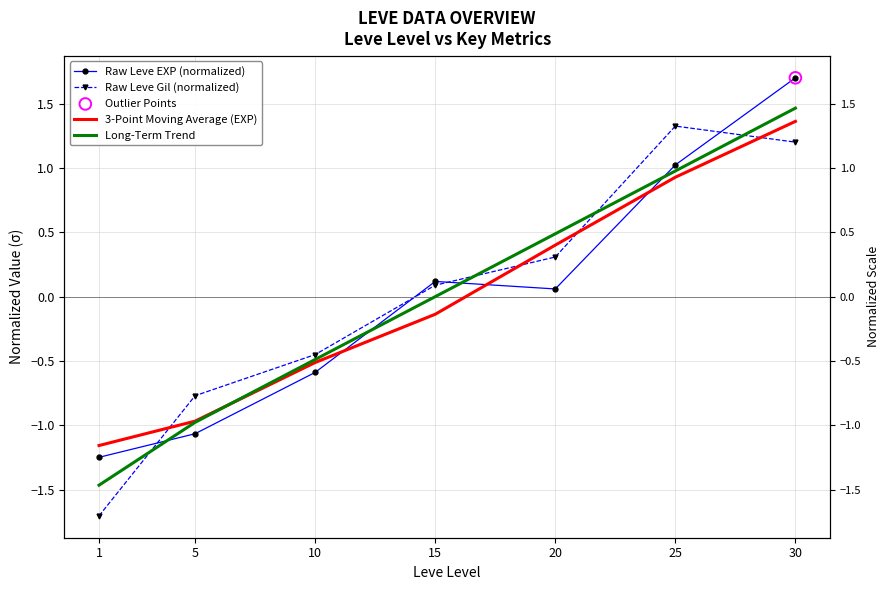

Which series has the largest total across all categories?

Long-Term Trend